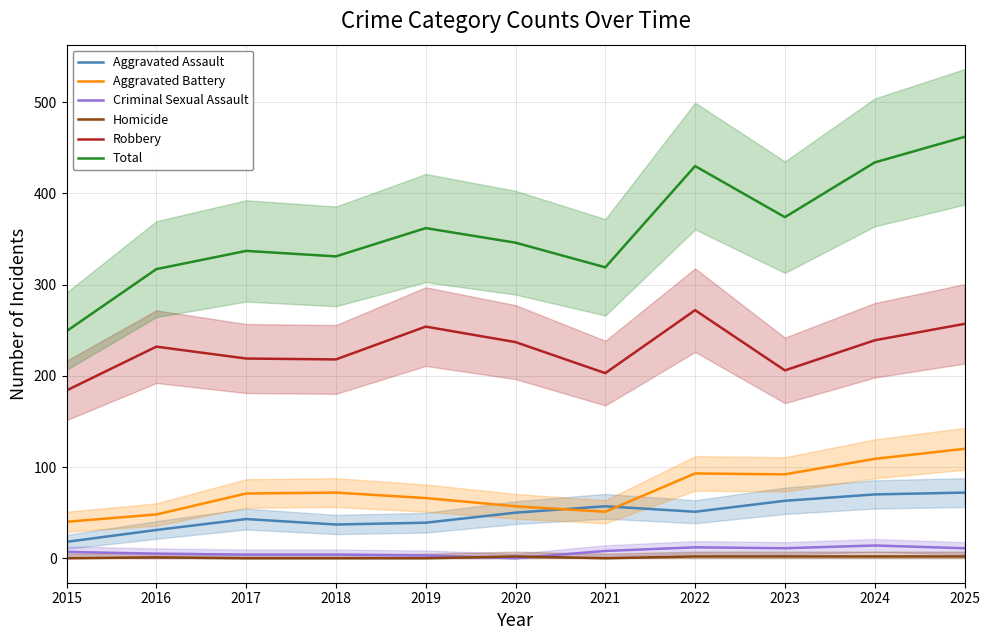

What is the value of the Criminal Sexual Assault point at the 5th from the left?

3